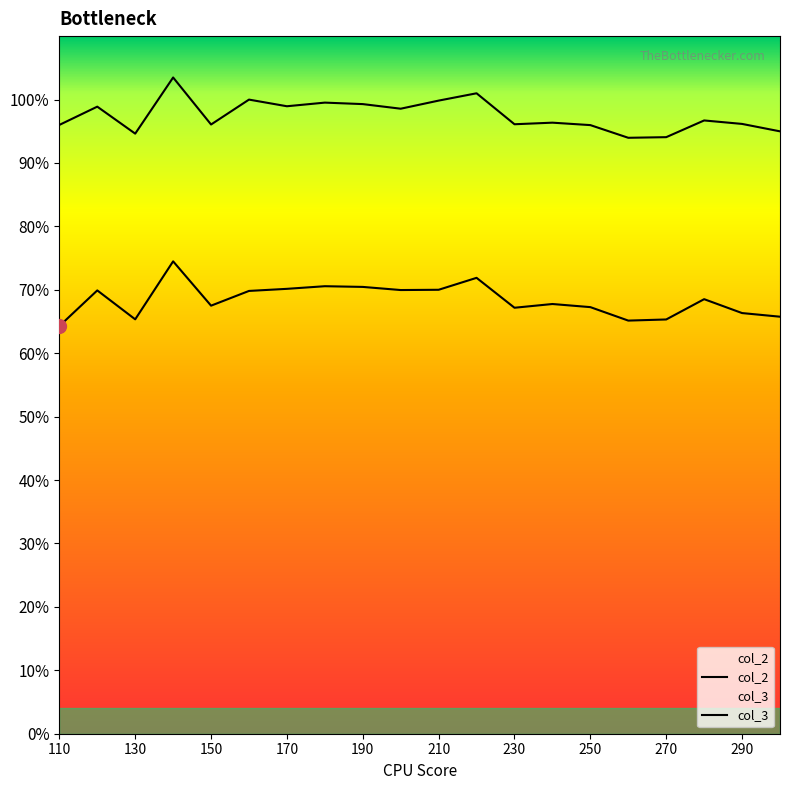

Is the value of col_3 at 190 greater than the value of col_2 at 150?

Yes